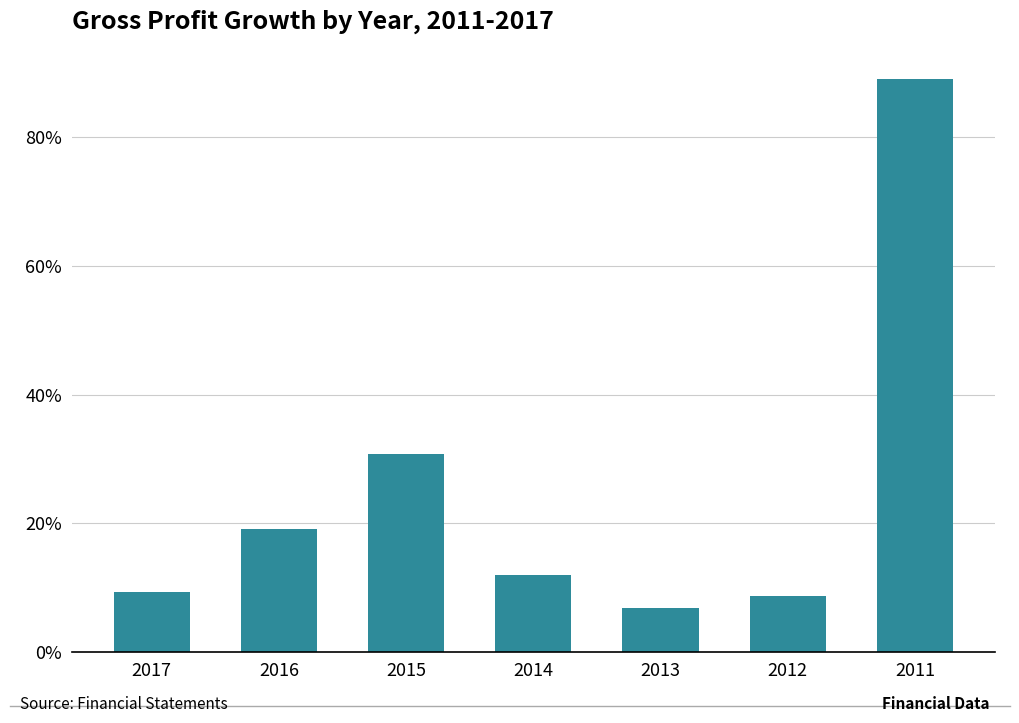

What is the maximum value shown in the chart?

0.9